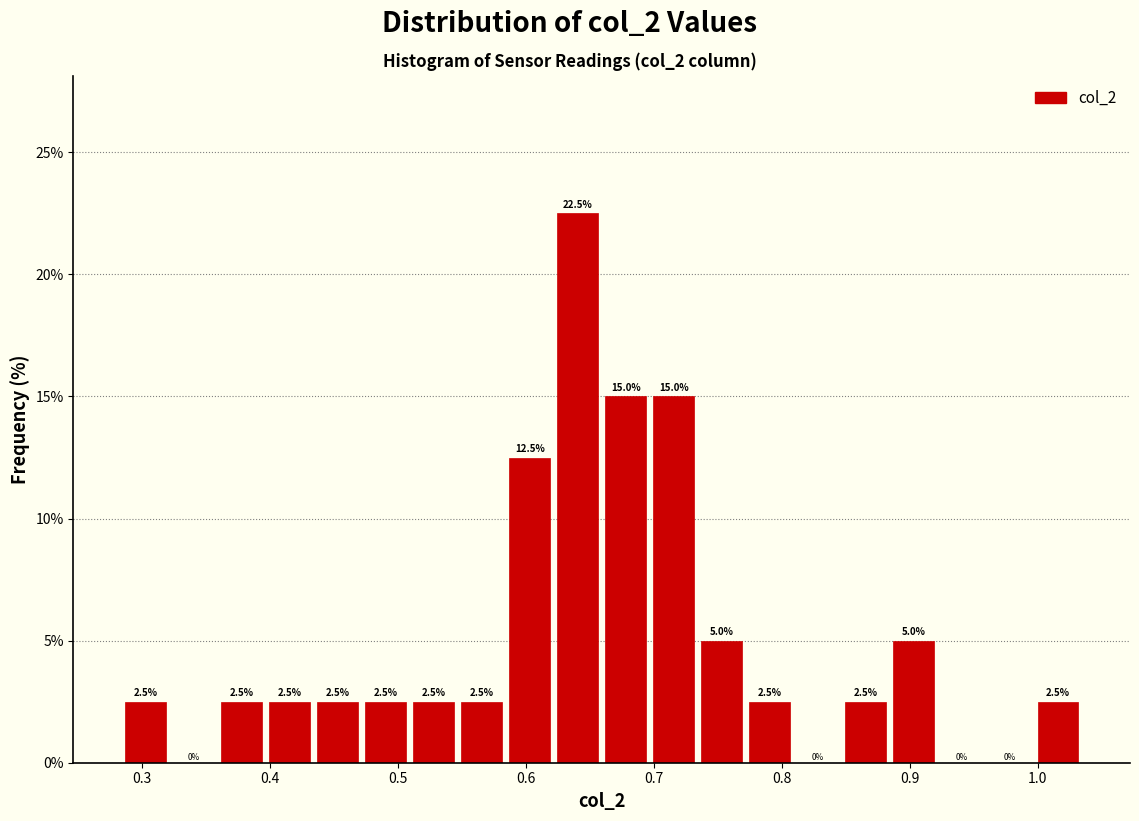

Read against the x-axis, roughly where is the centre of the tallest bar?

0.64